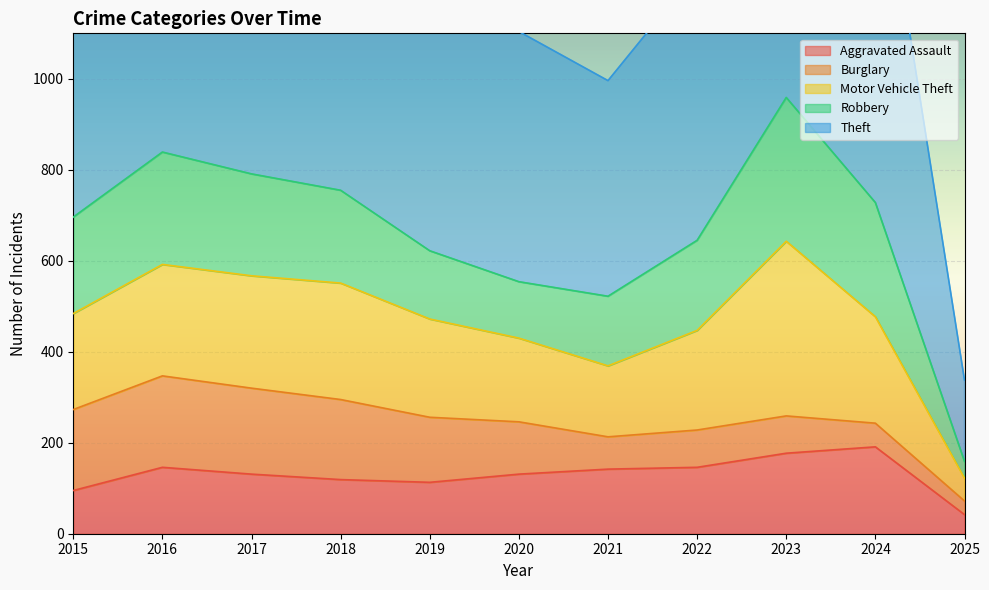

What value does the Aggravated Assault series have at 2021, to the nearest 5?

140